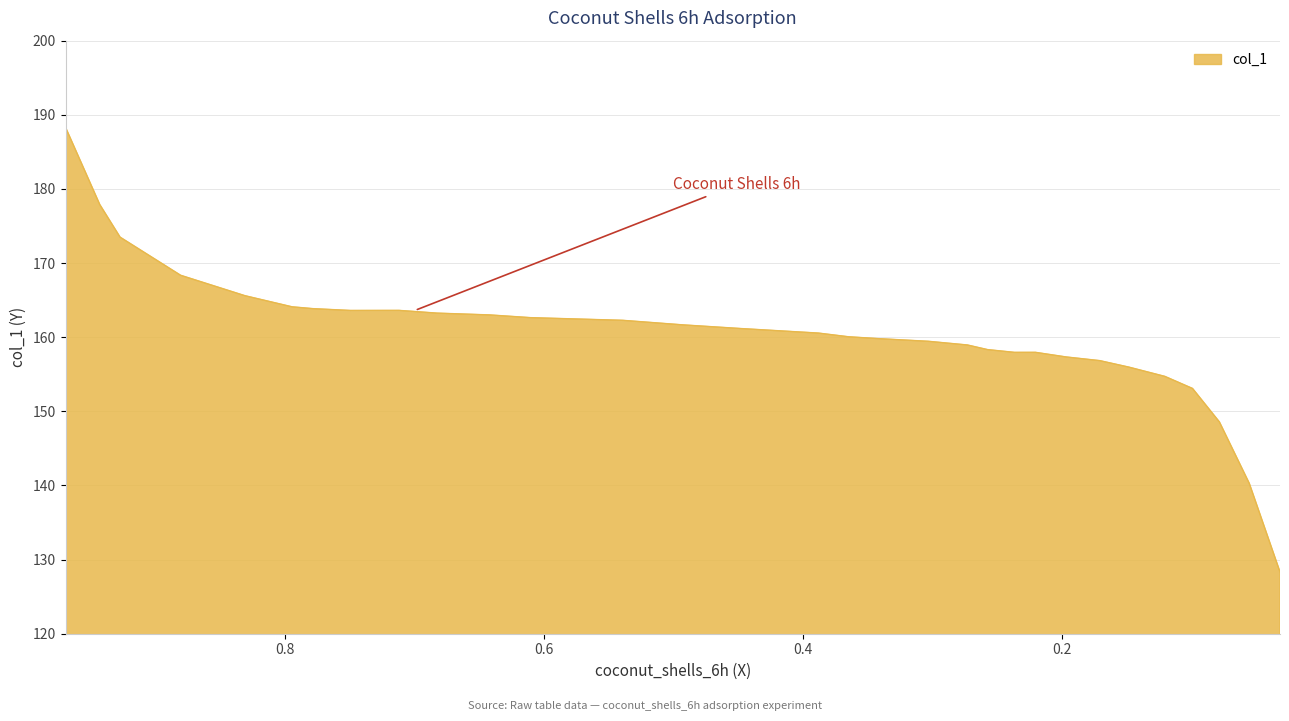

What is the maximum value shown in the chart?

188.3